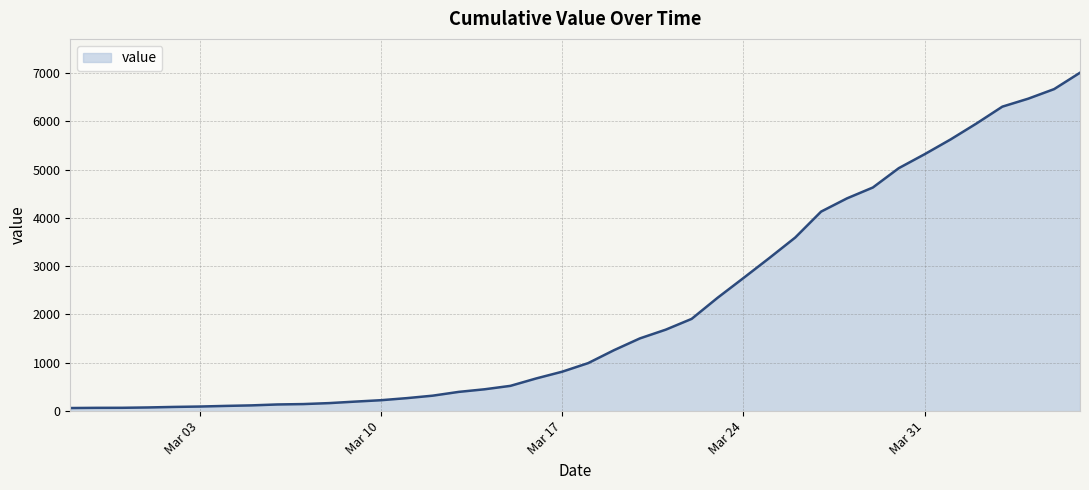

Which category has the highest value across all series?

2020-04-06